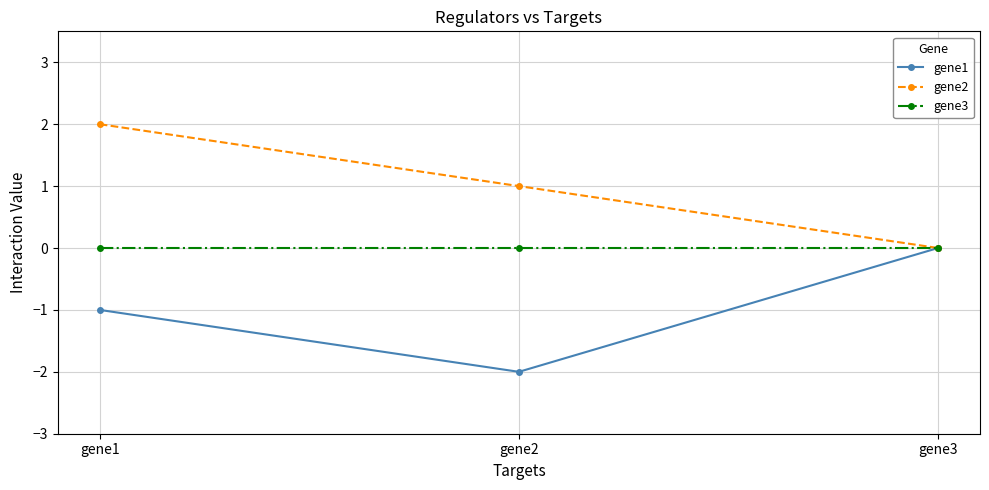

The gene2 series shows 2 at gene1. True or false?

True